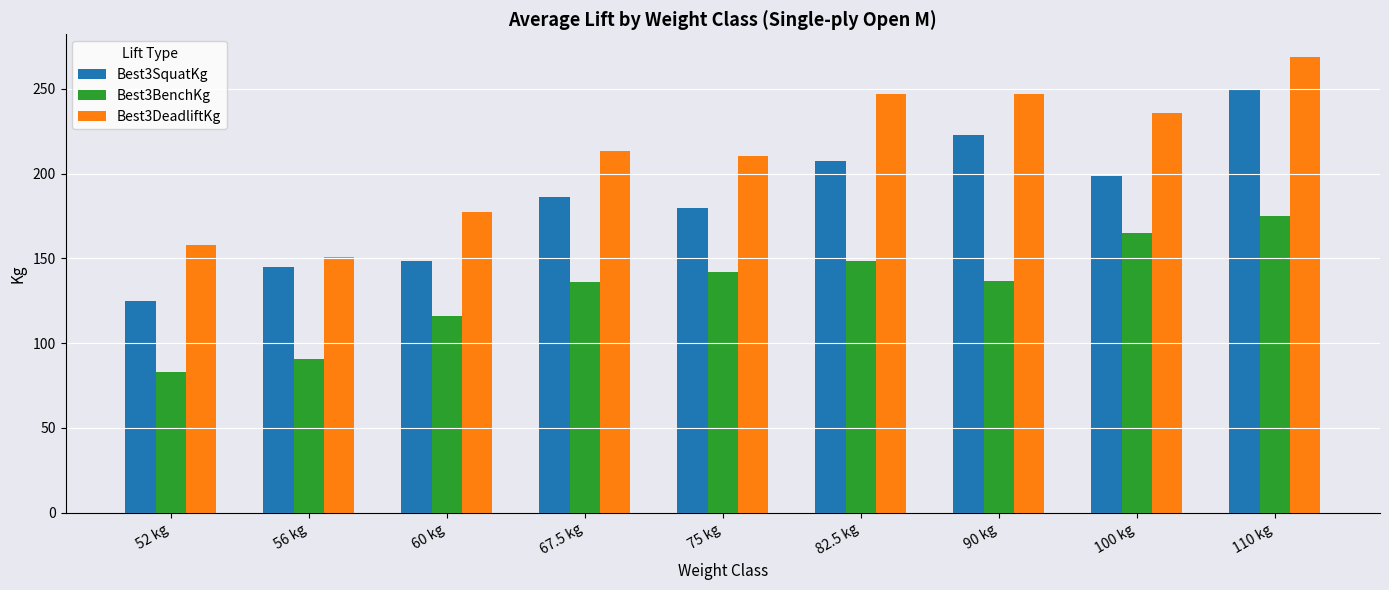

What is the spread (max minus min) of values at 56 kg?

60.1